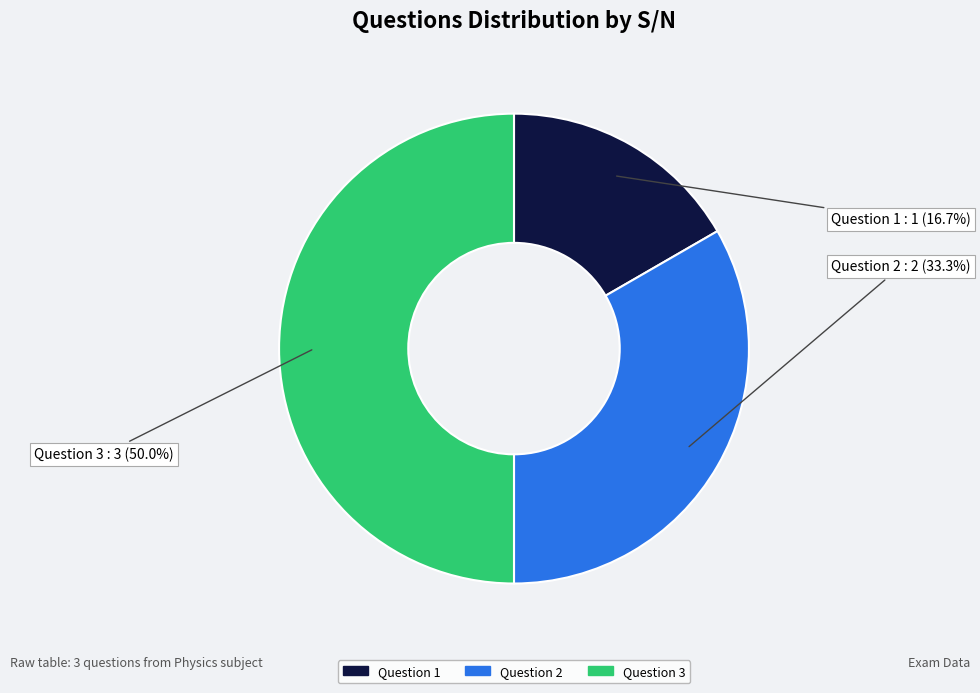

To the nearest percent, what is the difference between the Question 3 and Question 2 slice percentages?

17%